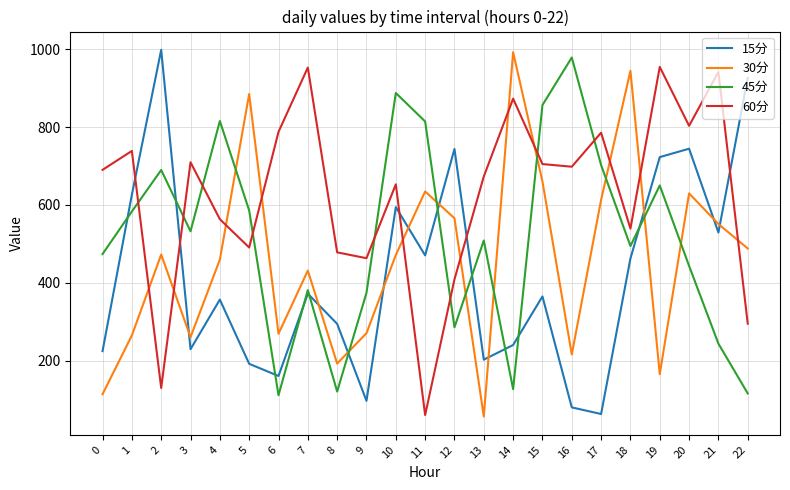

Is it true that 60分 equals 409.0 at 12?

True